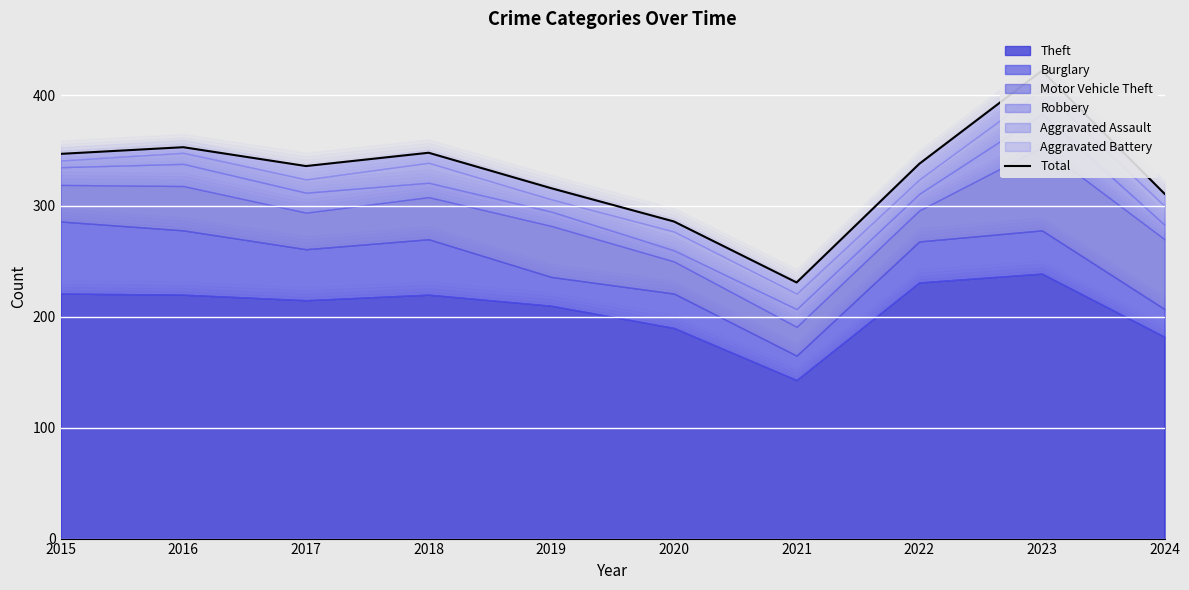

What is the difference between the maximum and minimum values?

191